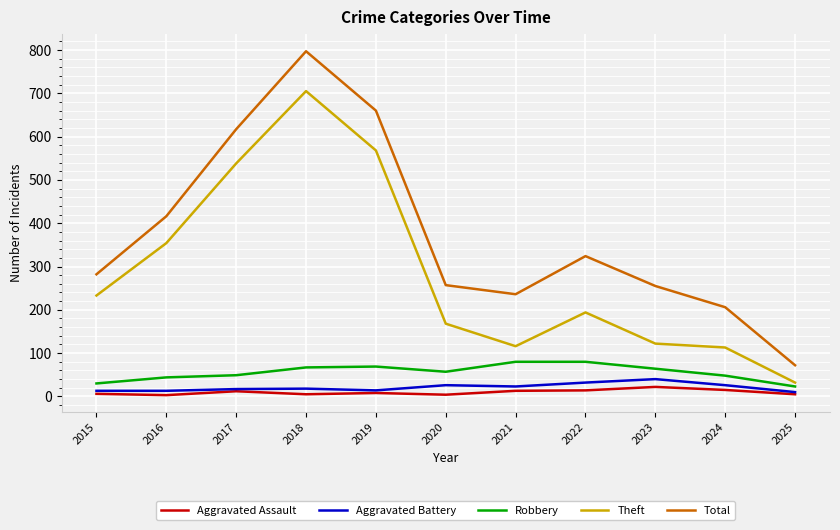

True or false: Aggravated Assault and Total cross at least once.

False